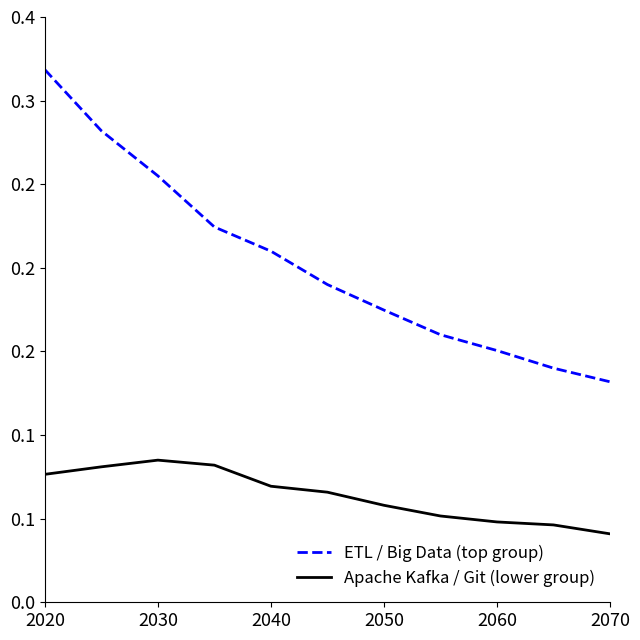

Is this an area chart (filled region under the line)?

No